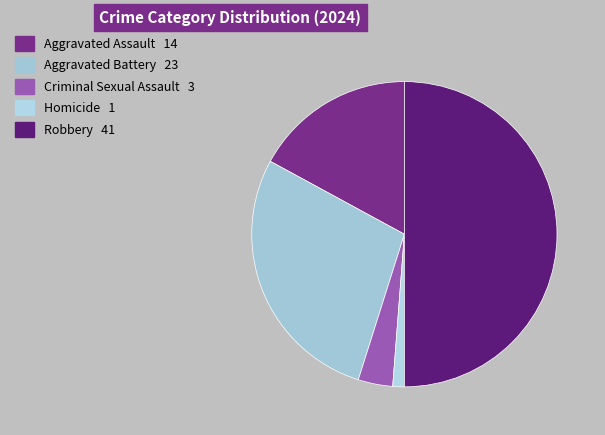

To the nearest percent, what percentage of the pie is Aggravated Assault?

17%